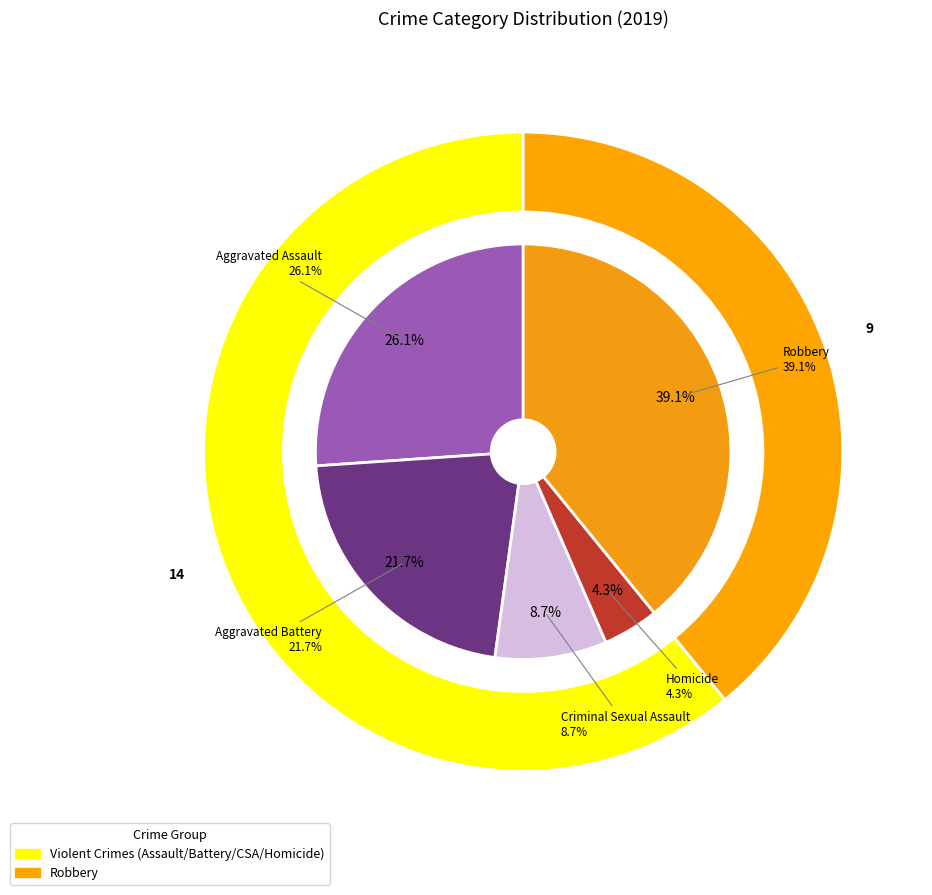

To the nearest percent, what is the combined percentage of Robbery and Homicide?

43%